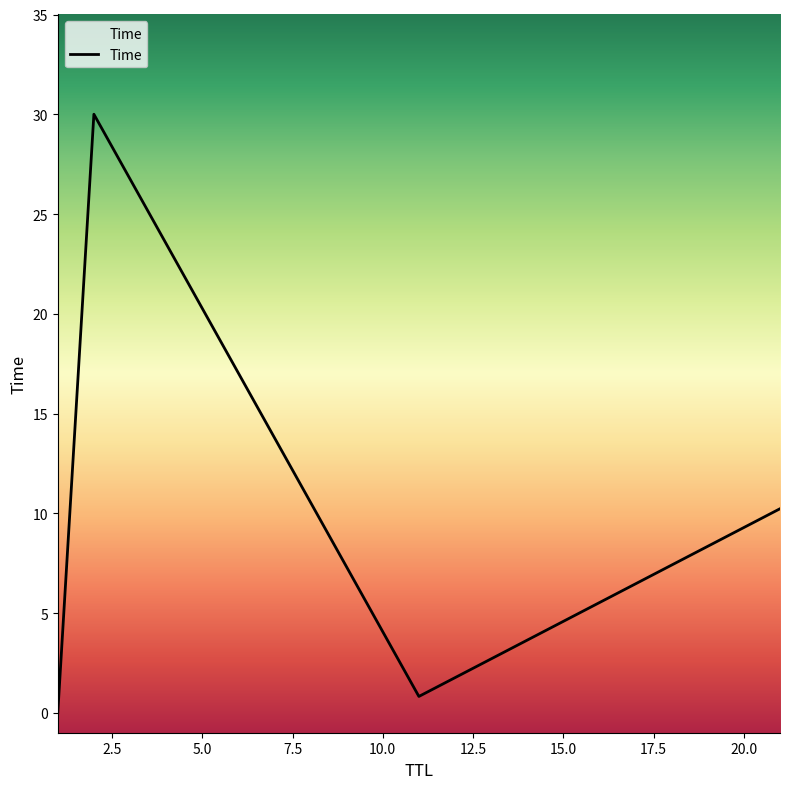

How many values are below 10?

2